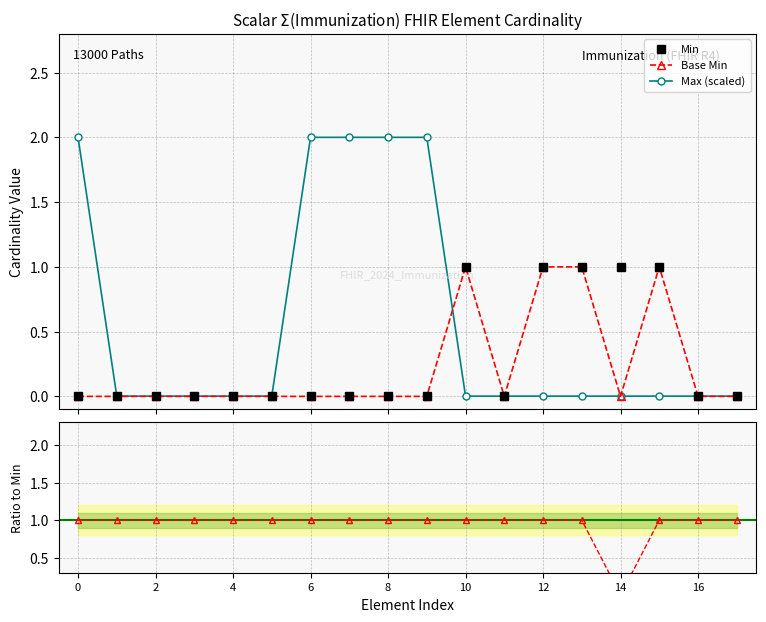

What is the sum of the Min values at 10 and 13?

2.0